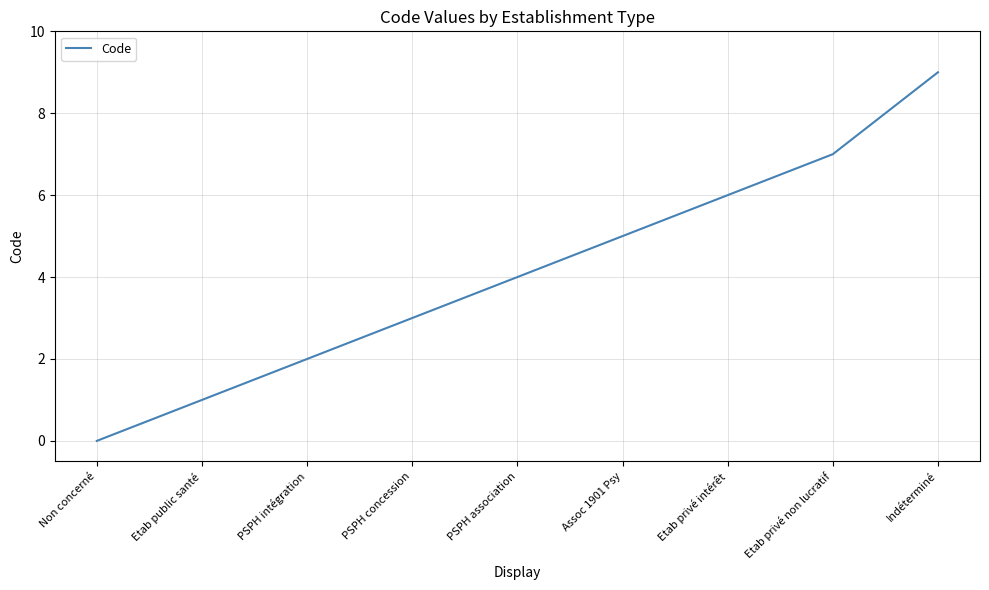

Approximately how many times larger is the value at Etab public santé compared to Etab privé non lucratif?

0.1